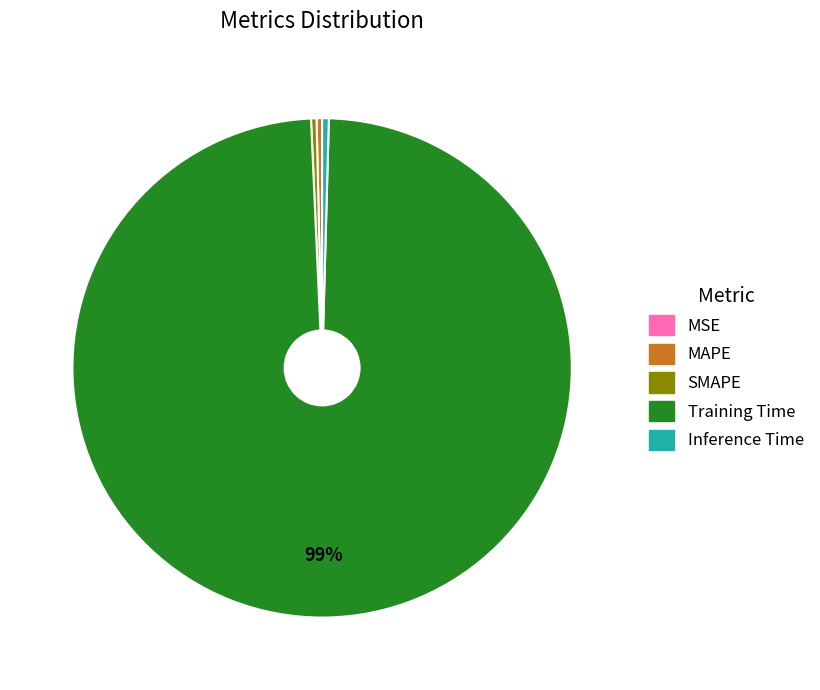

What is the largest slice in the pie chart?

Training Time